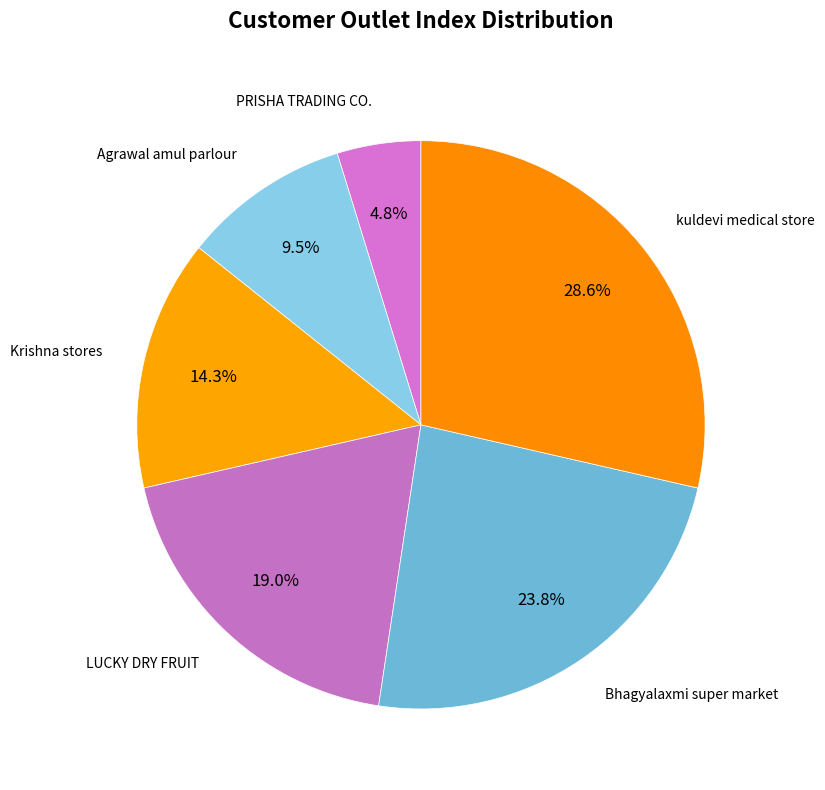

What is the smallest slice in the pie chart?

PRISHA TRADING CO.